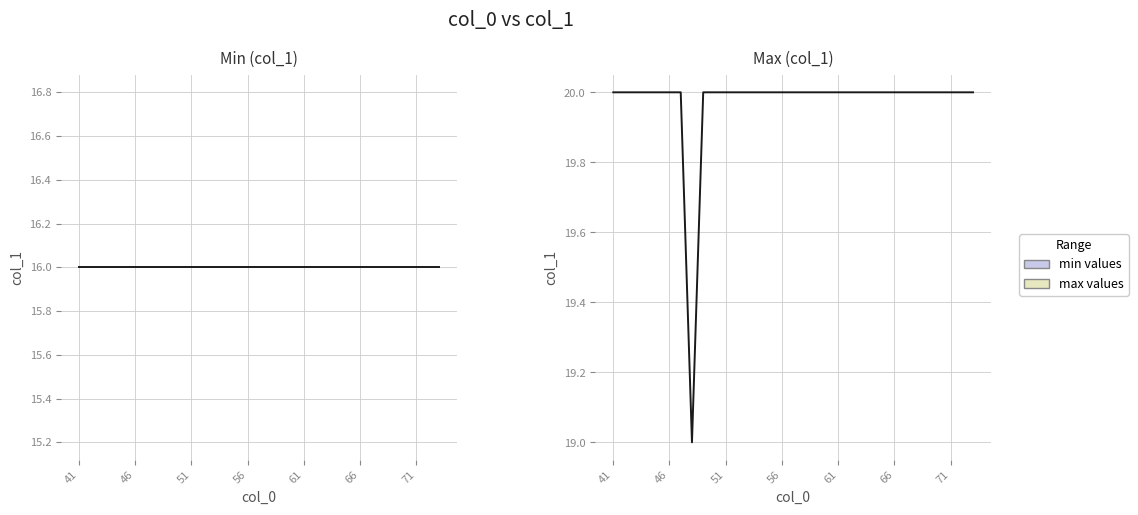

Does the chart have visible grid lines?

Yes